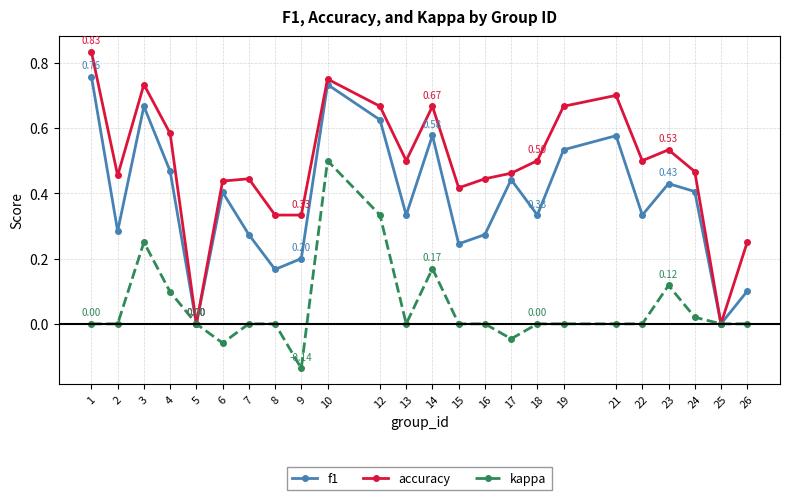

Which series has the widest spread of values?

accuracy